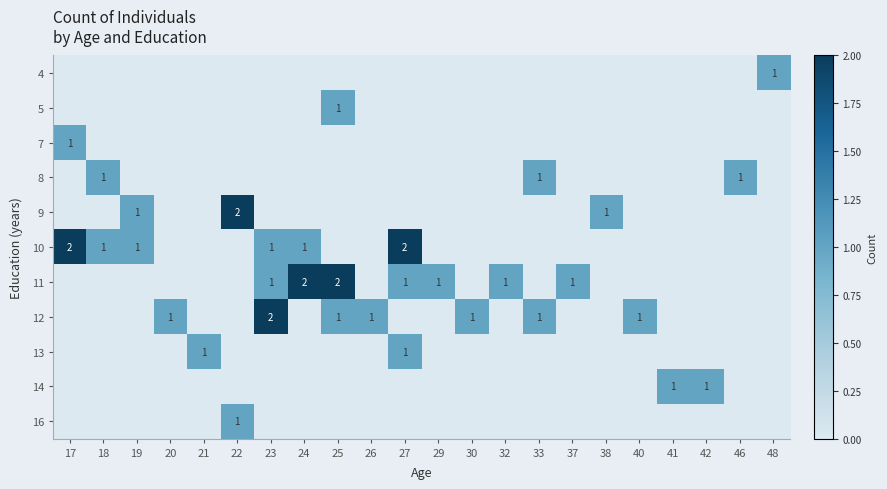

At which category is the sum across all series the highest?

23